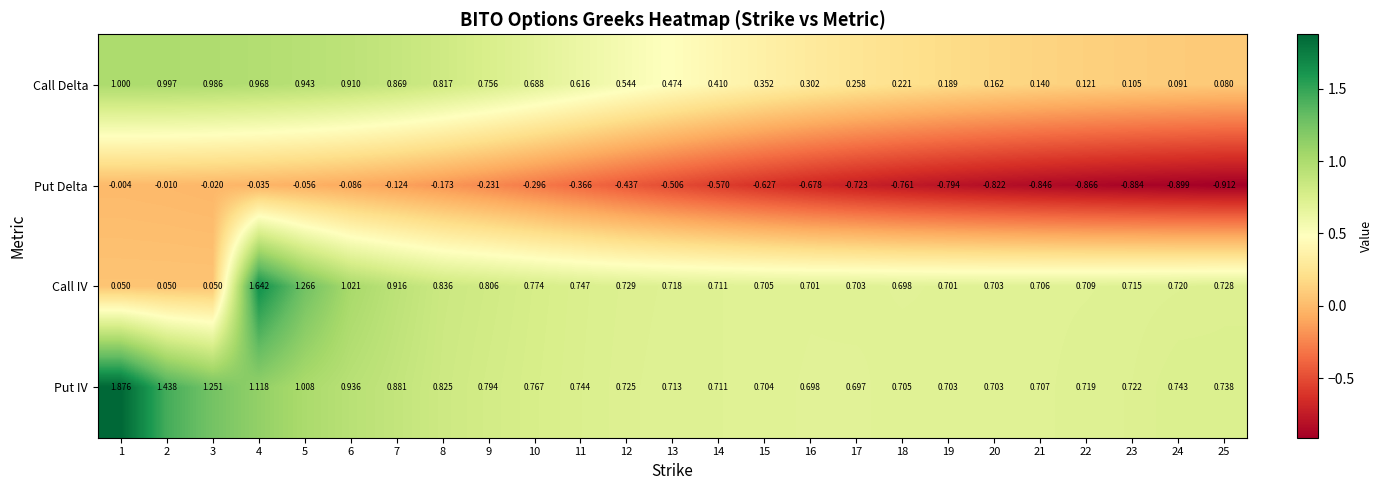

Between 6 and 8, which series saw the biggest shift?

Call IV